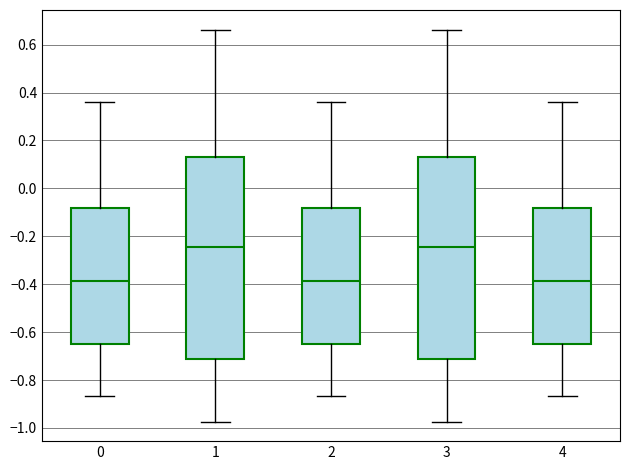

Where is the lower edge of the box at x = 4 on the y-axis? The values are not printed on the chart, so give them approximately, as read against the axis.

-0.64